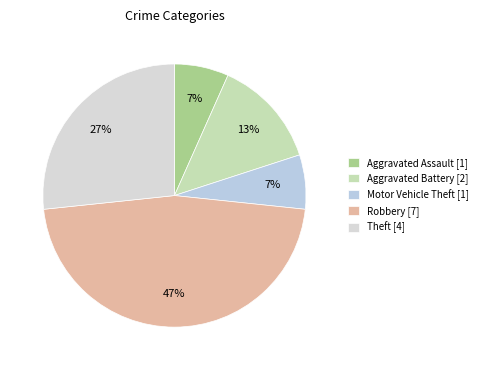

Is there a majority slice in this chart?

No